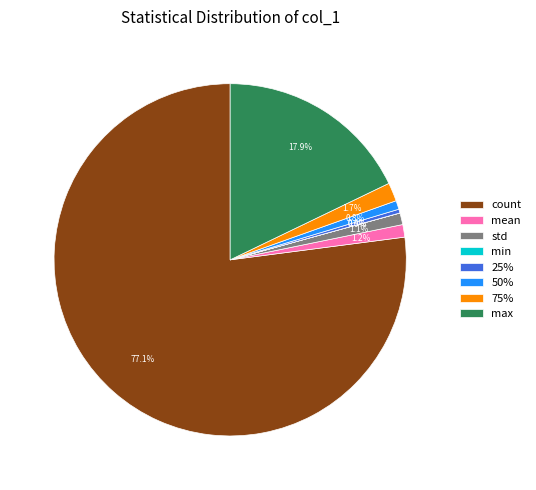

Which has a higher value, count or 50%?

count